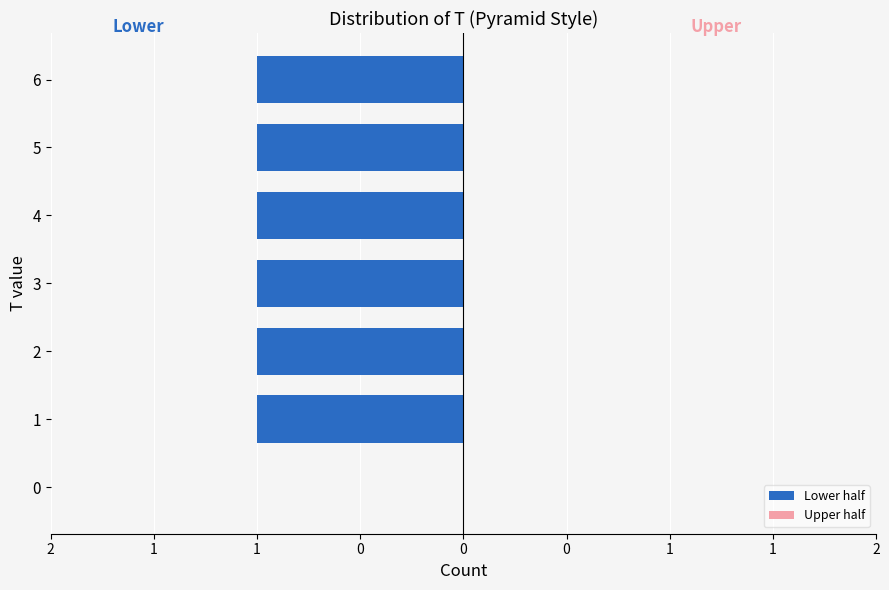

Are the bars horizontal?

Yes